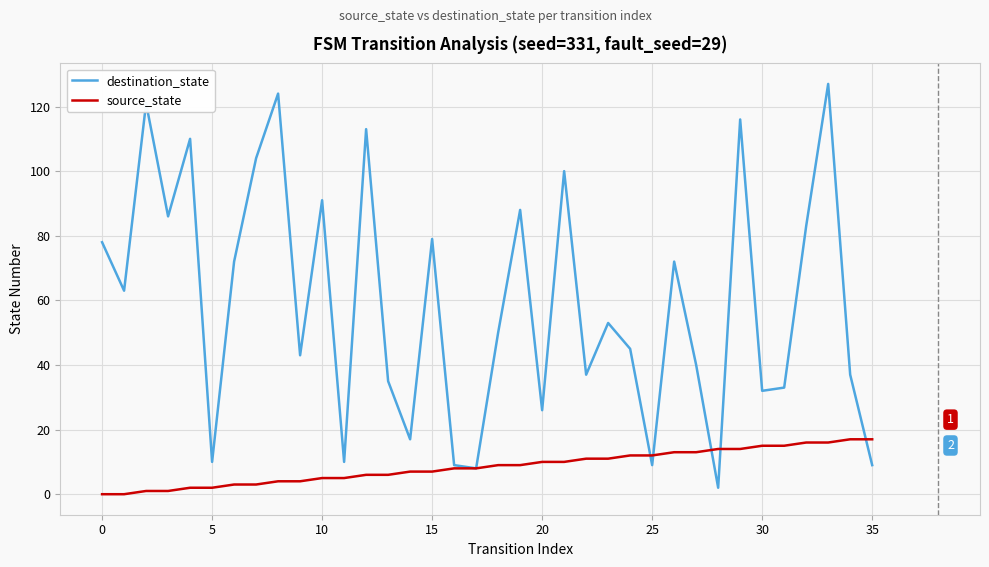

Which series has the widest spread of values?

destination_state